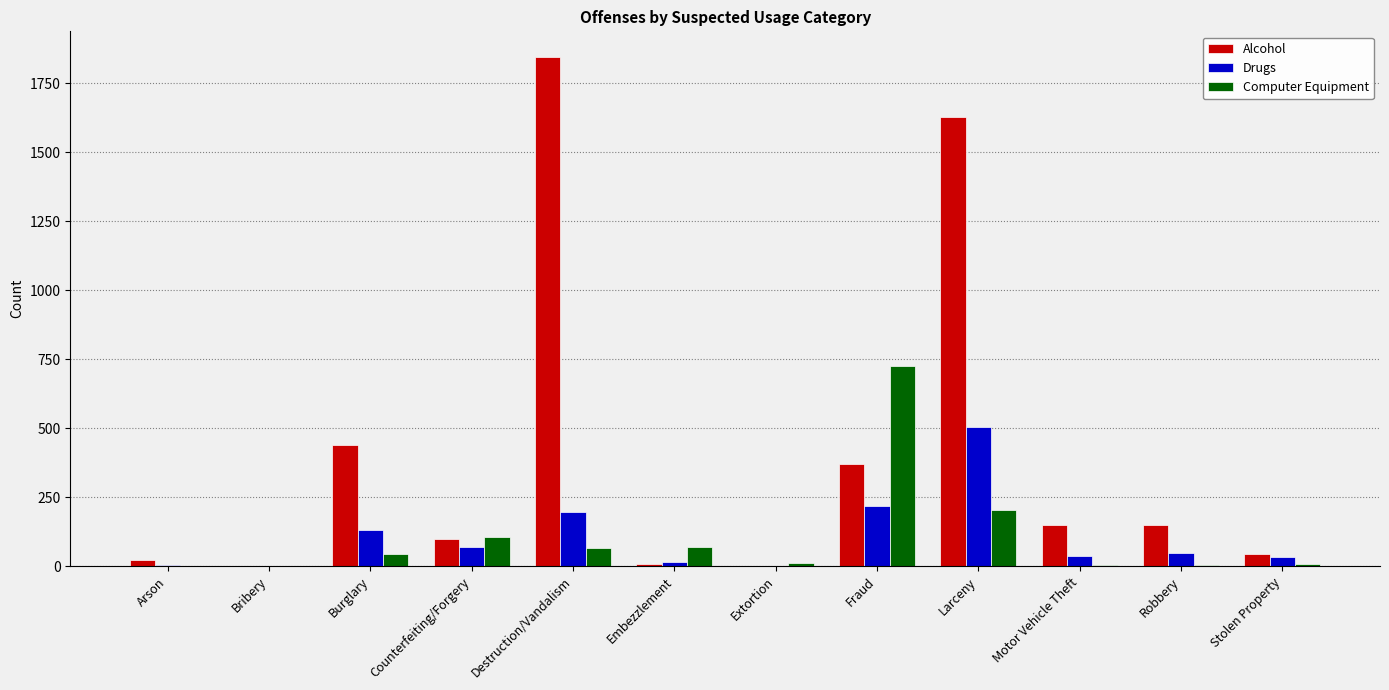

Which category has the highest value across all series?

Destruction/Vandalism